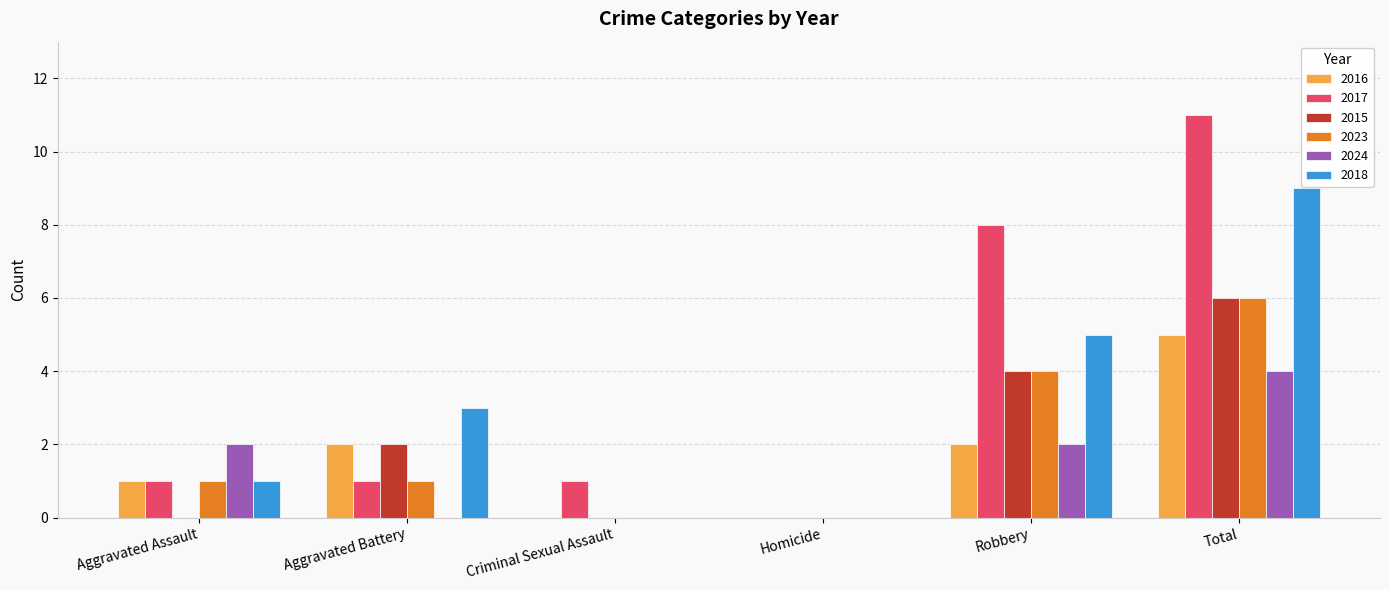

How many series are shown in this chart?

6